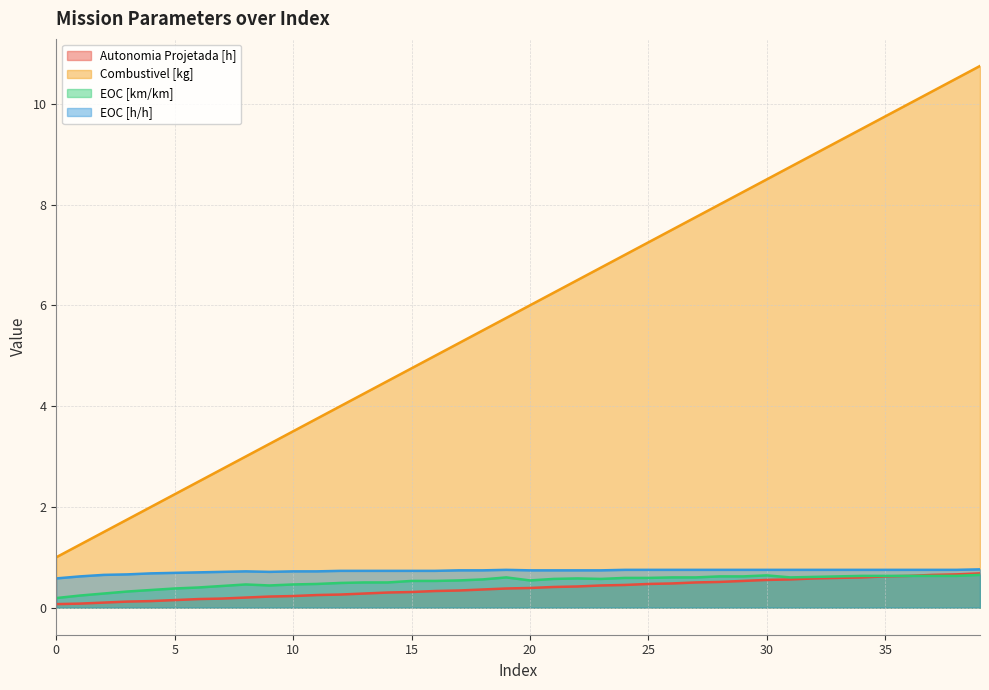

At which category is the sum across all series the highest?

39